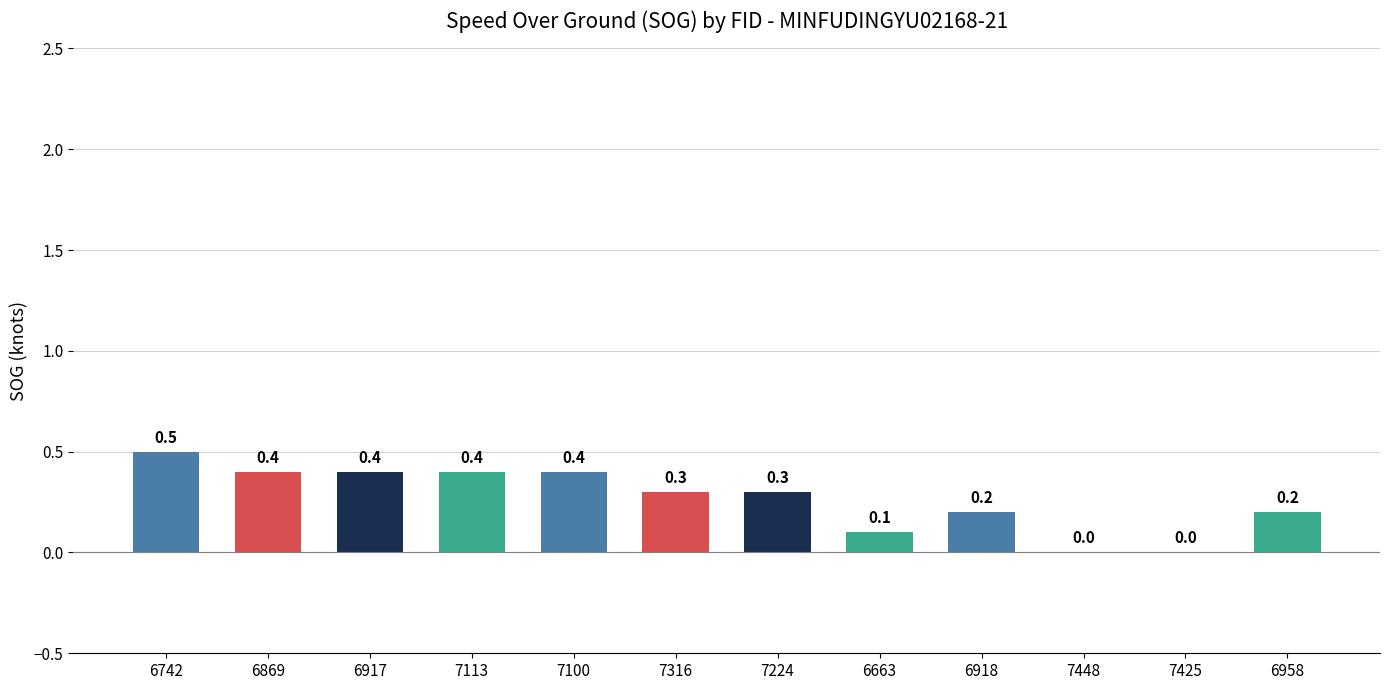

What is the sum of the values at 6917 and 6742?

0.9